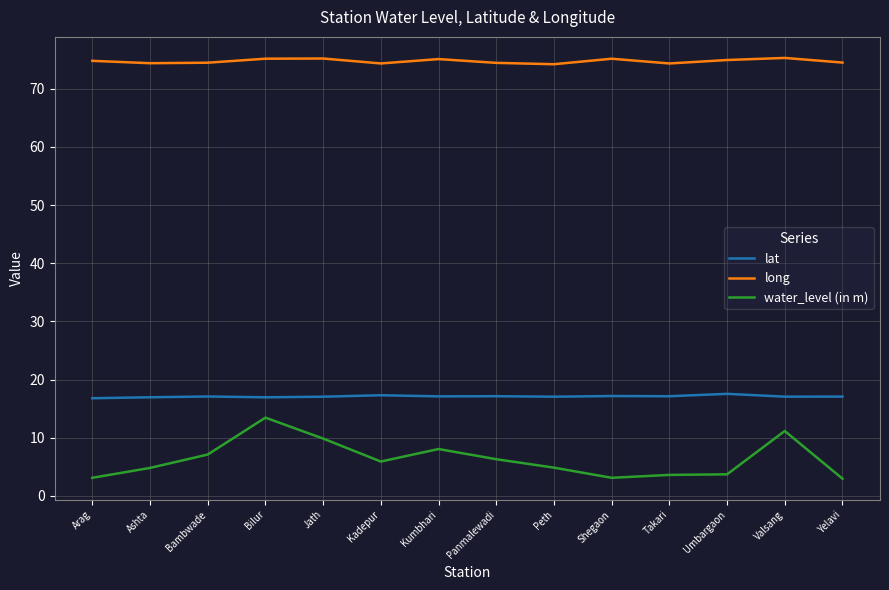

What position from the left is Takari?

11